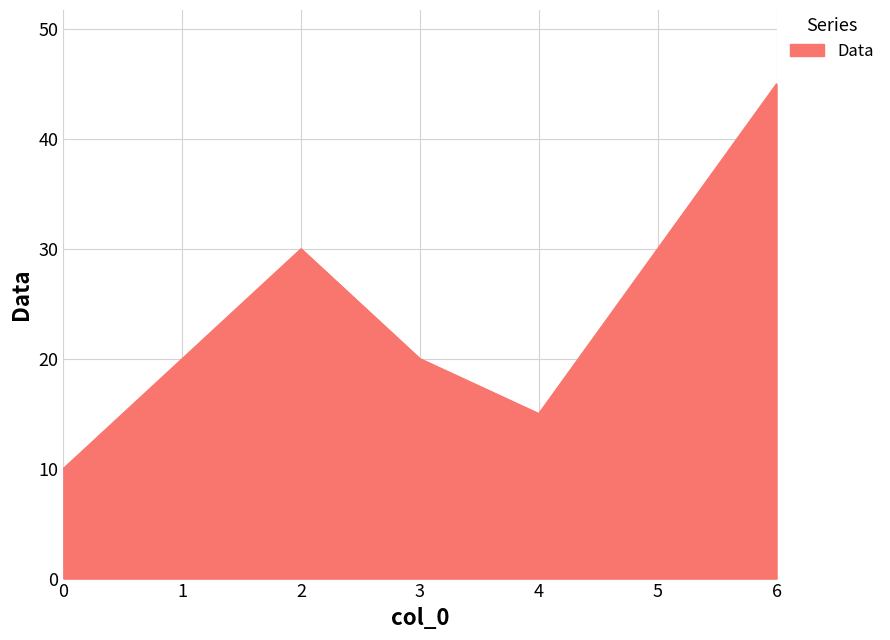

Read the value at 1.

20